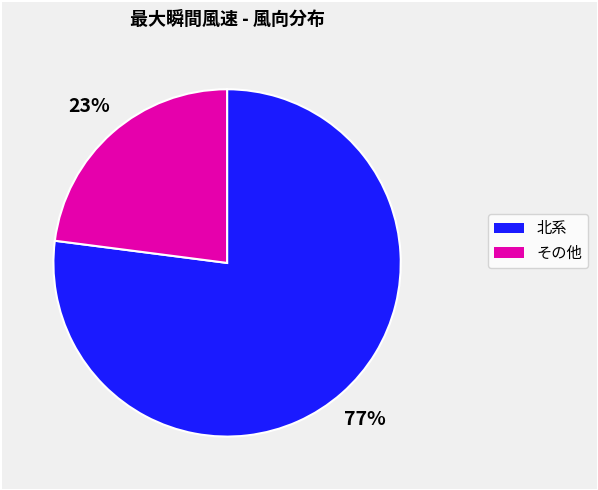

Is there a majority slice in this chart?

Yes